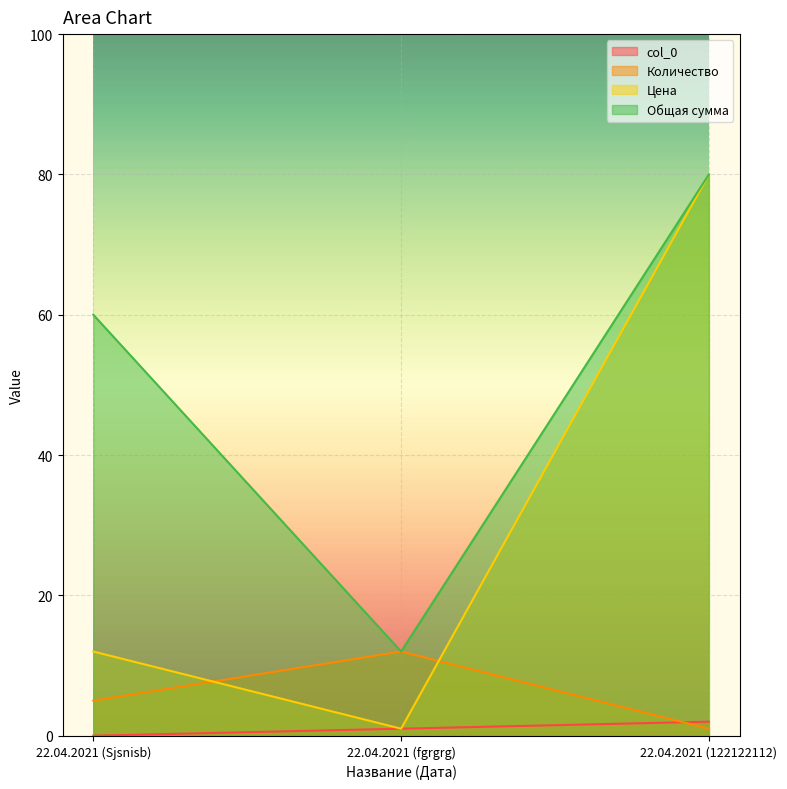

Reading left to right, extract all data points from this chart.

col_0: 0	1	2
Количество: 5	12	1
Цена: 12	1	80
Общая сумма: 60	12	80